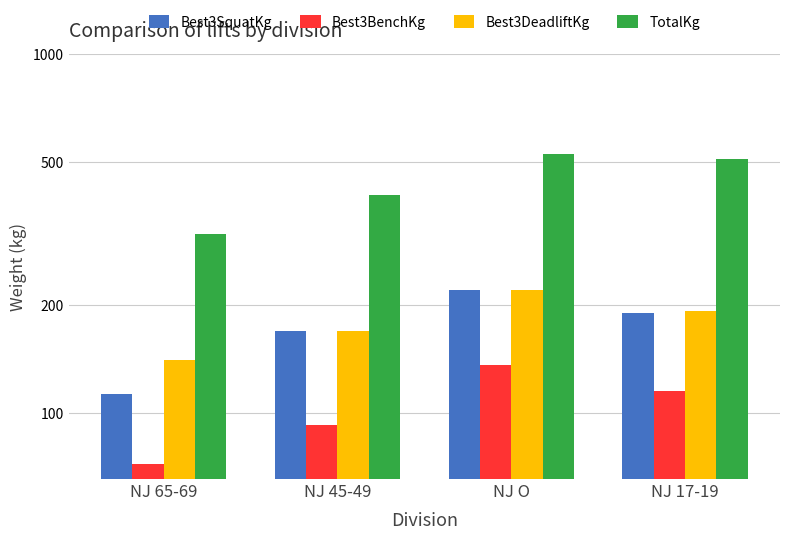

Are the bars horizontal?

No